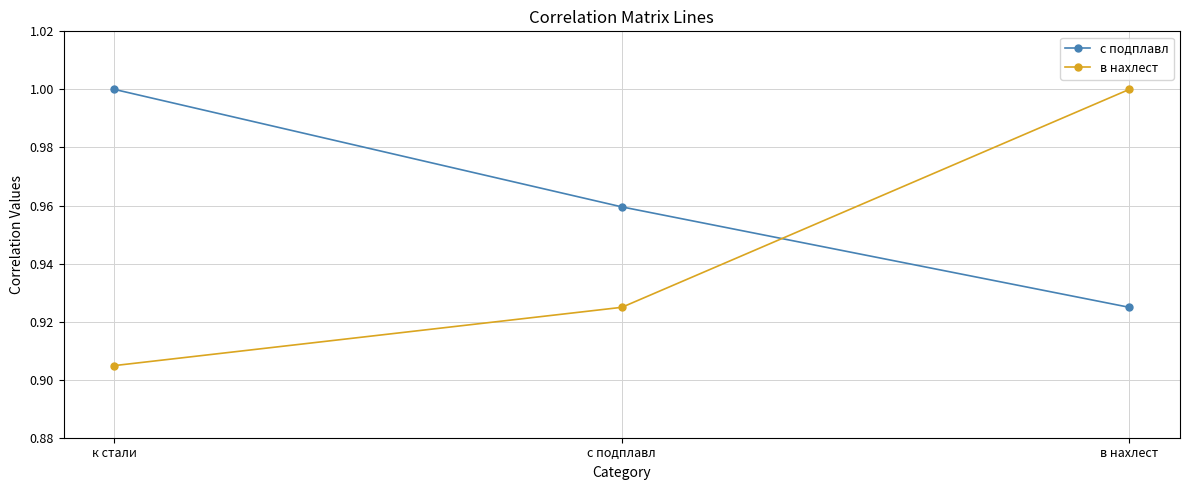

Does the chart display data point markers on the line(s)?

Yes